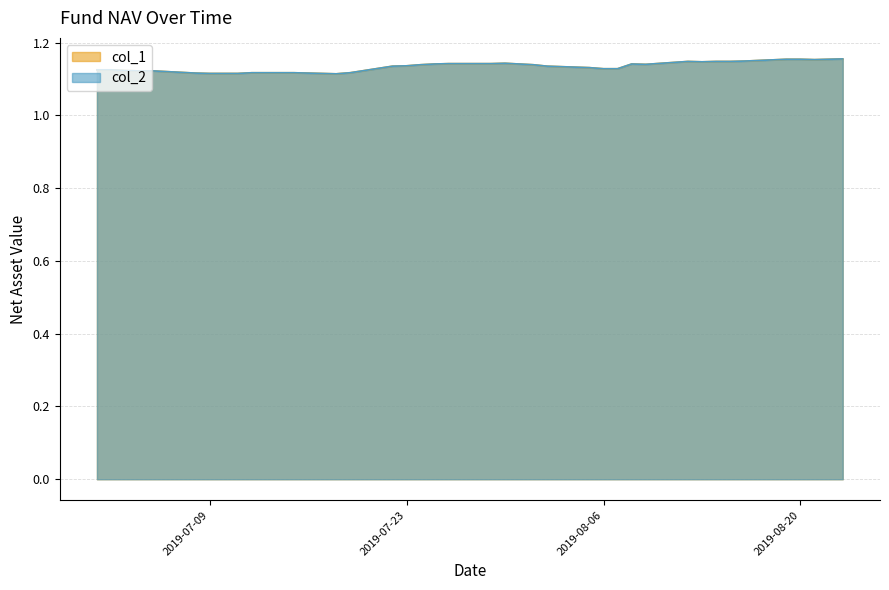

The value of col_2 at 2019-08-12 is 1.1. True or false?

True